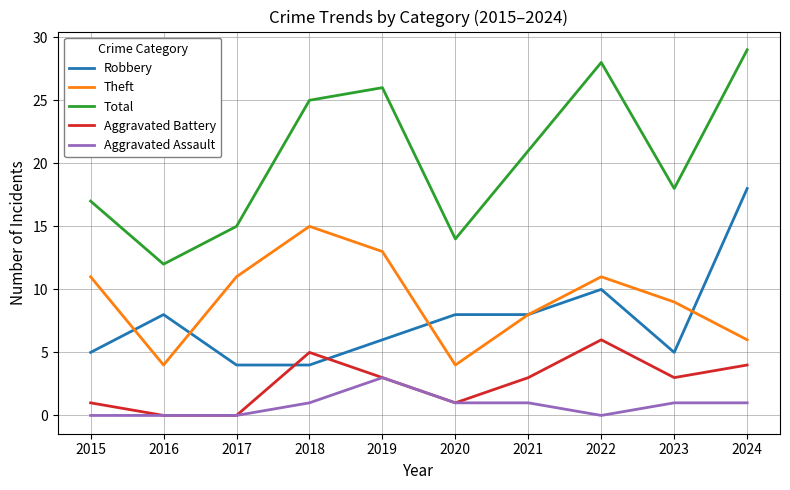

Where is Total nearest to the value 20?

2021